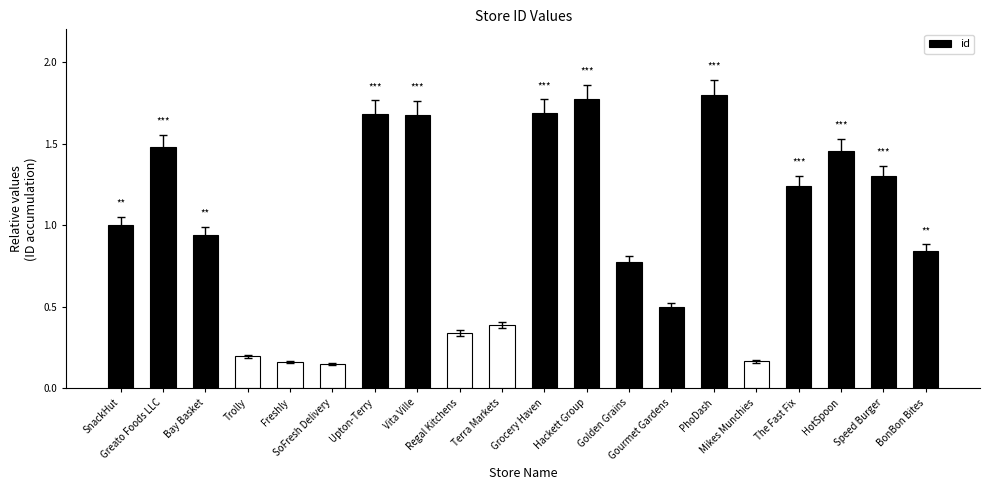

What is the difference between the maximum and second lowest values?

1.6